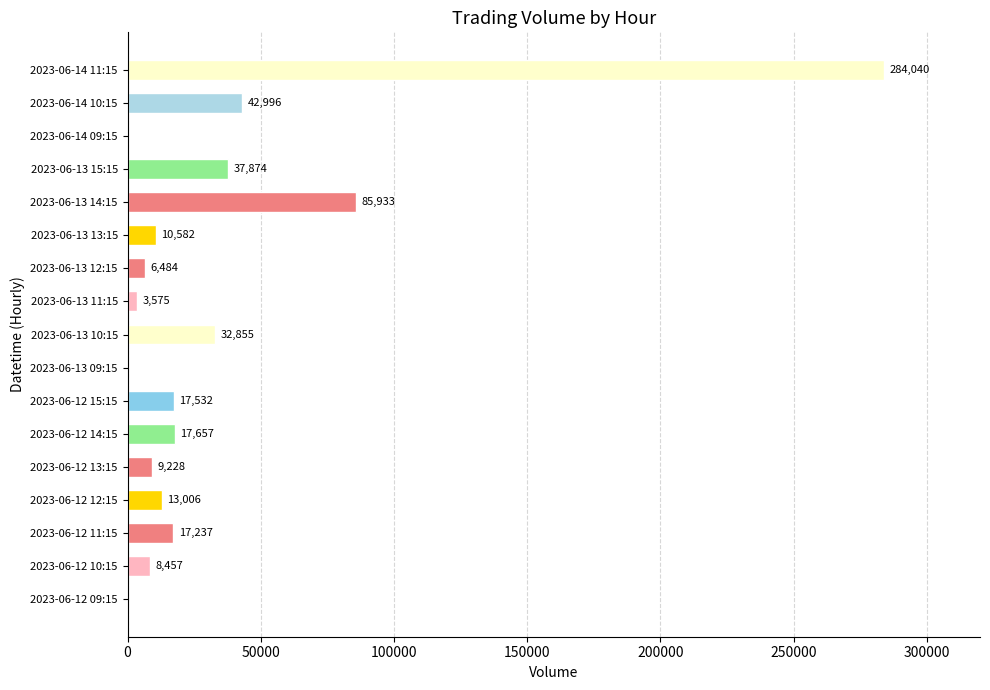

What is the sum of all values?

587456